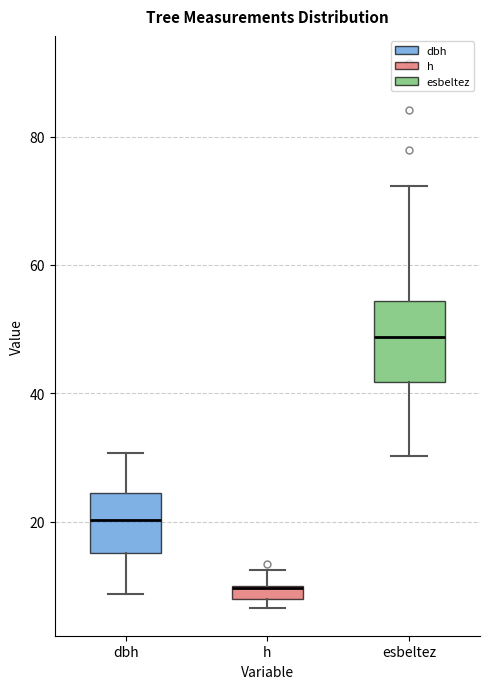

Where is the upper edge of the box for h on the y-axis? The values are not printed on the chart, so give them approximately, as read against the axis.

10